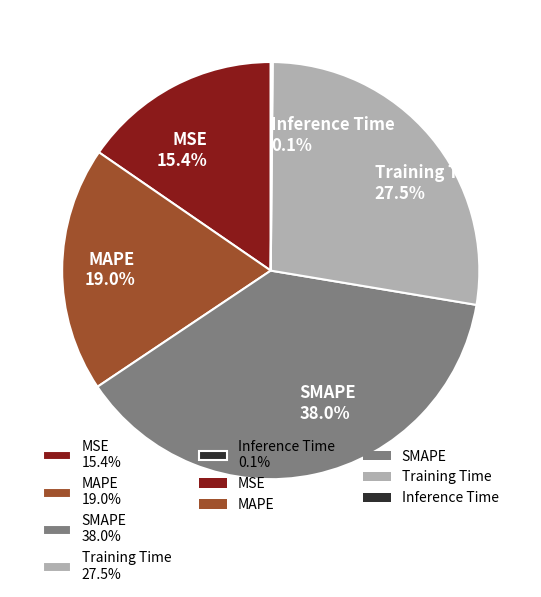

Which has a higher value, Training Time 27.5% or MSE 15.4%?

Training Time 27.5%